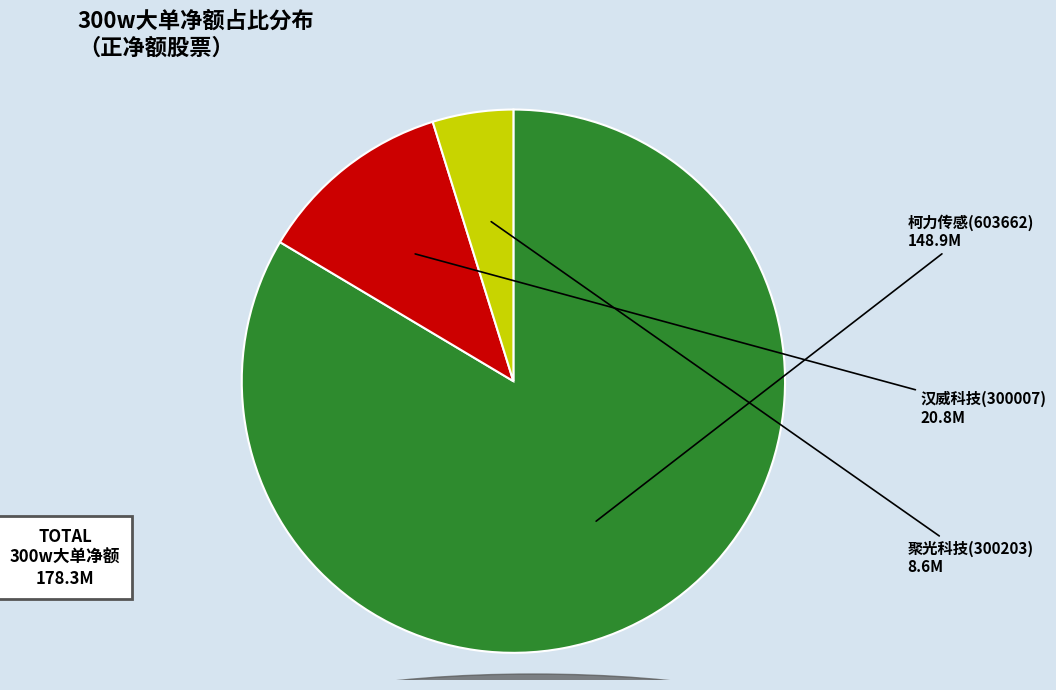

What is the majority slice?

柯力传感(603662)